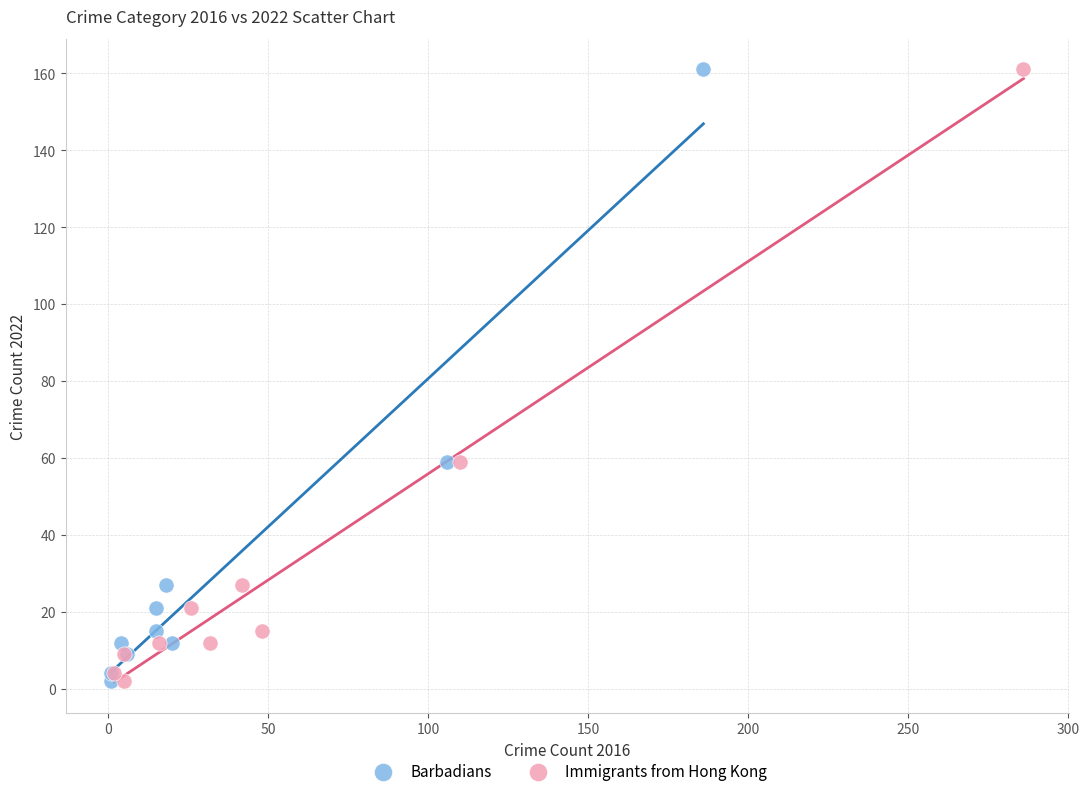

What are all the series names shown in the legend?

Barbadians, Immigrants from Hong Kong